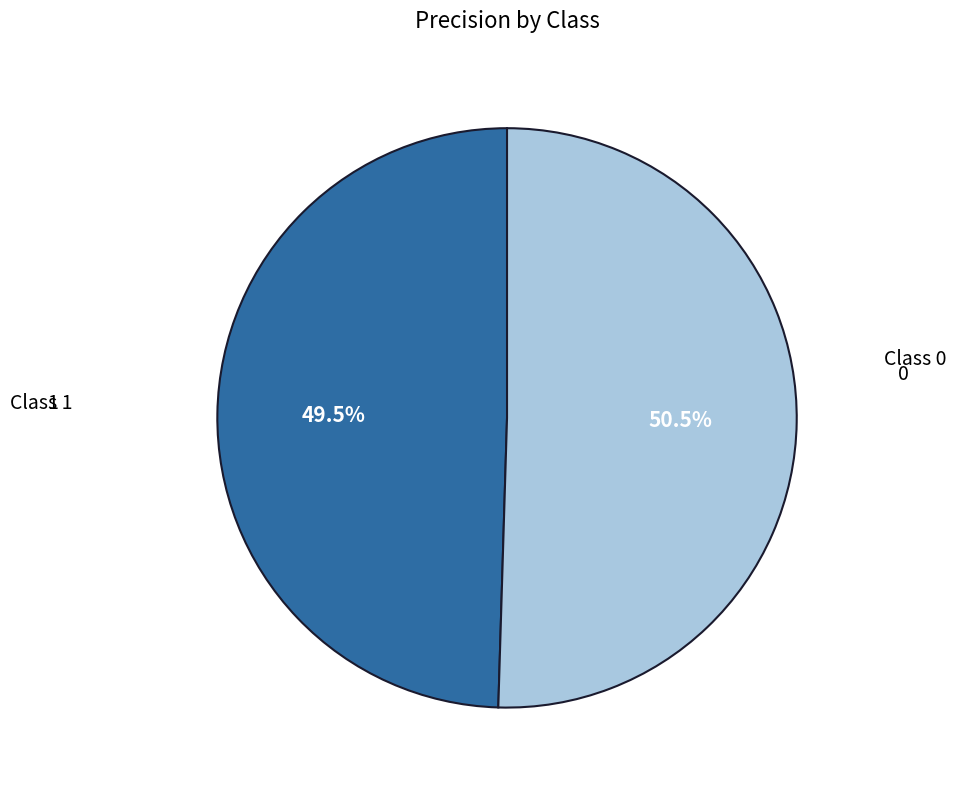

Is there a majority slice in this chart?

Yes